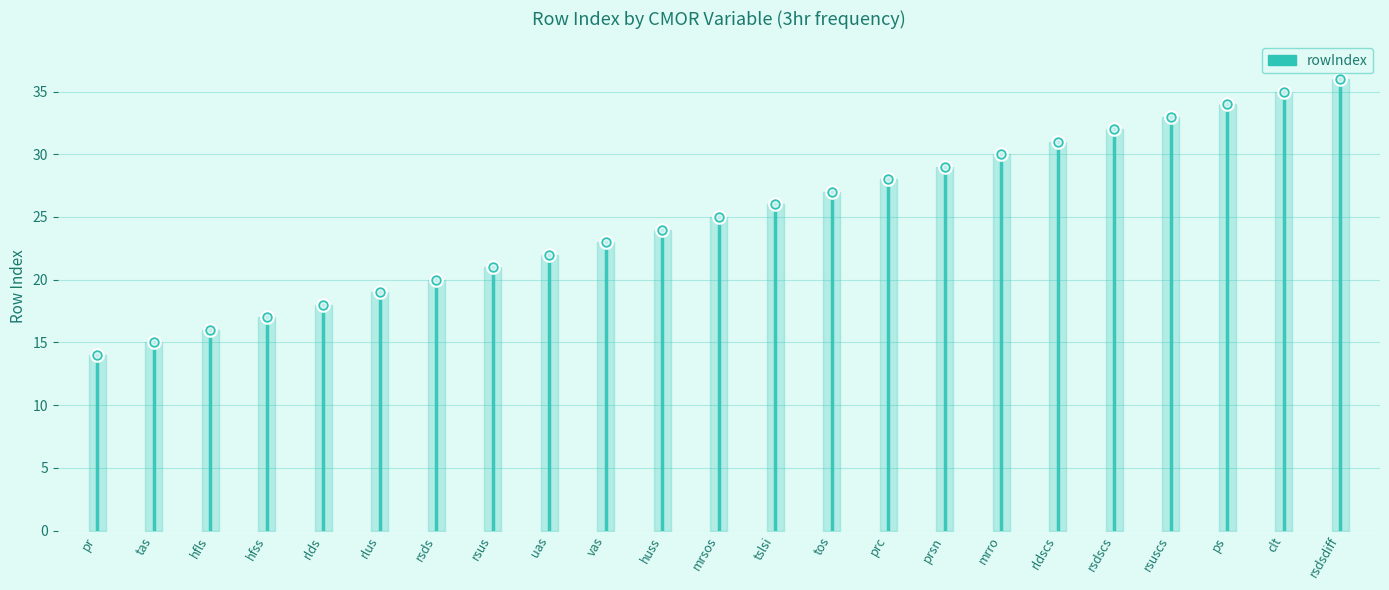

What is the change in value from rlds to rlus?

+1